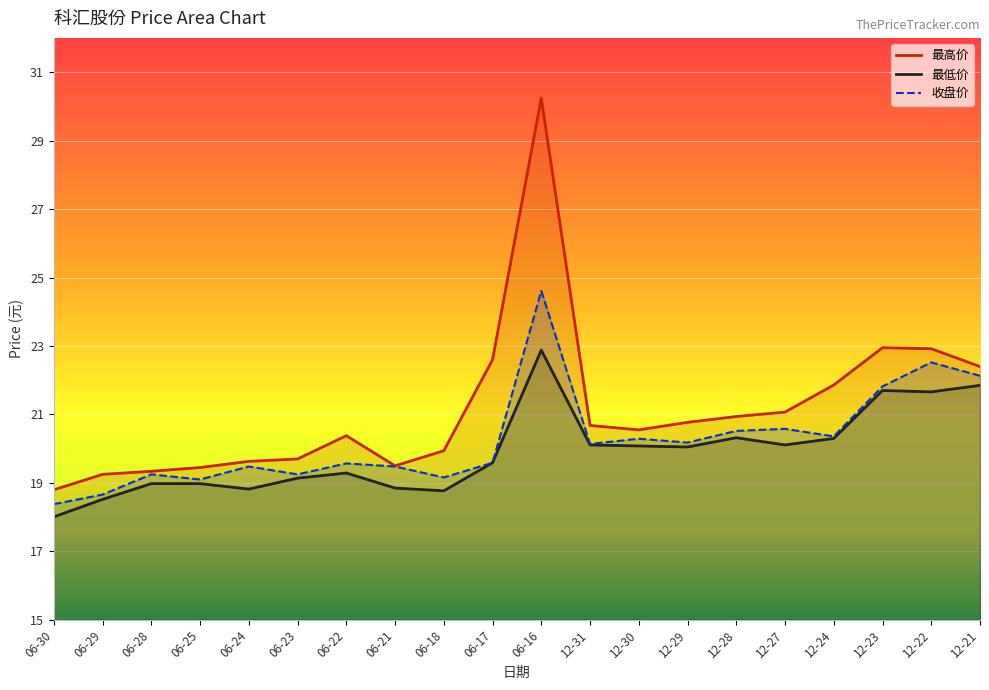

Which series has the widest spread of values?

最高价